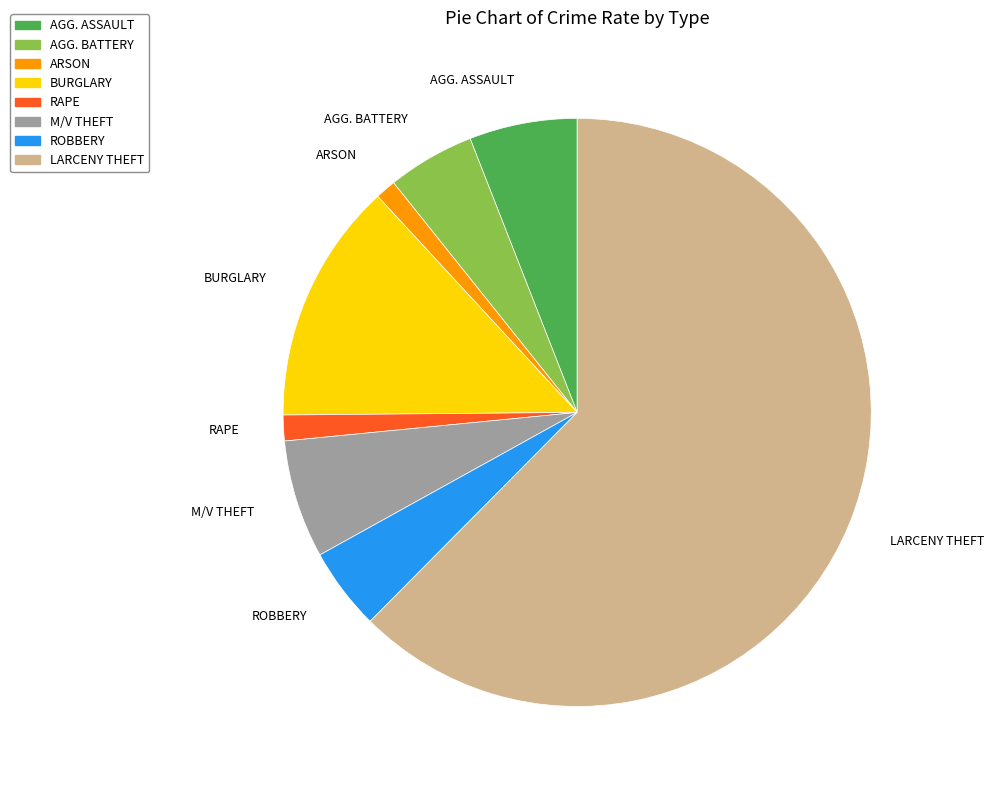

The M/V THEFT slice represents 6% of the pie. True or false?

True